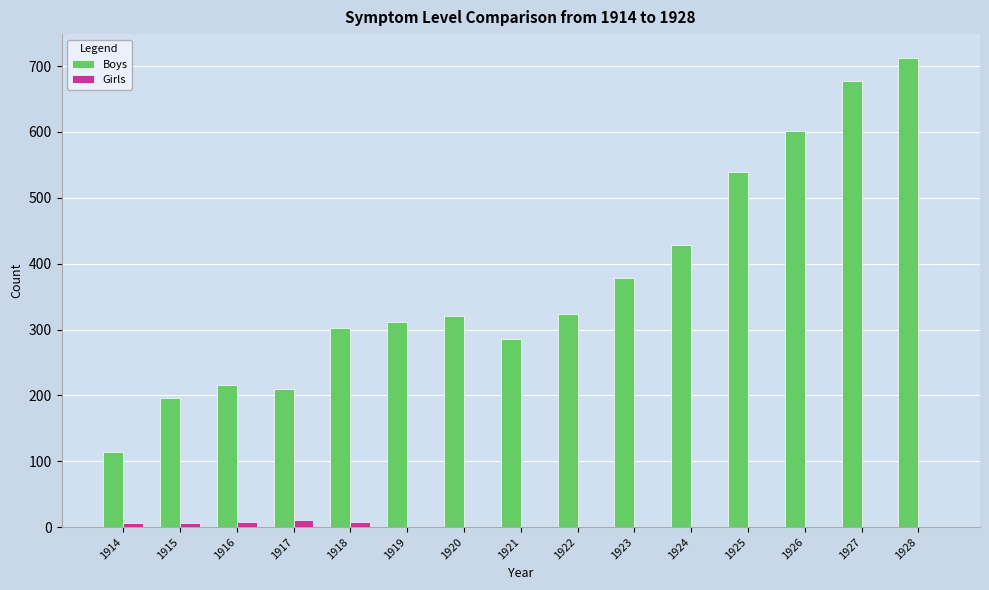

Between 1922 and 1925, which series saw the biggest shift?

Boys